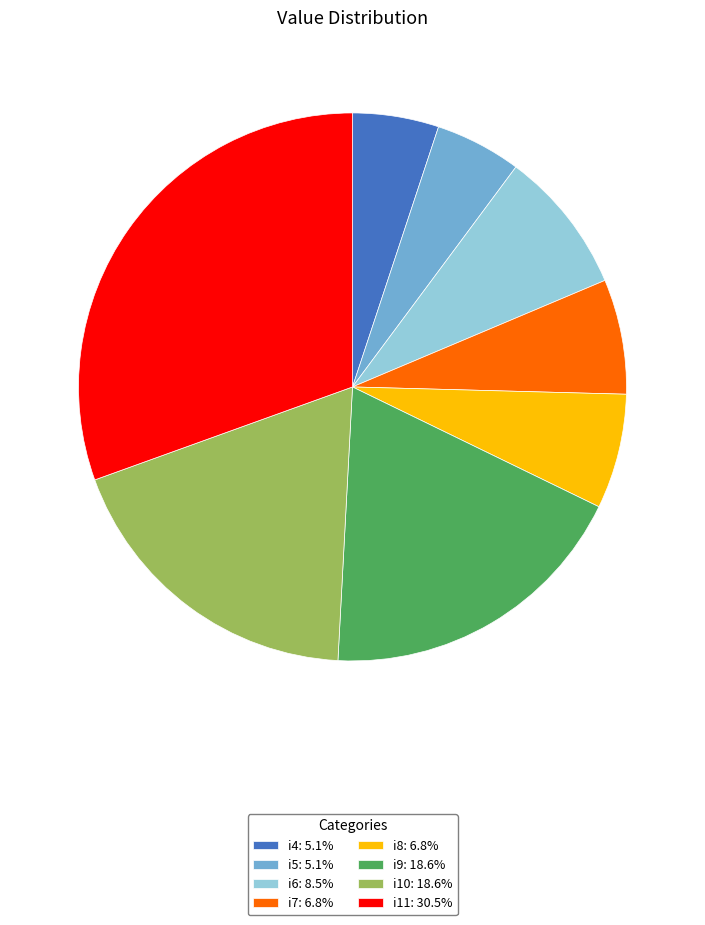

How many slices are in this pie chart?

8